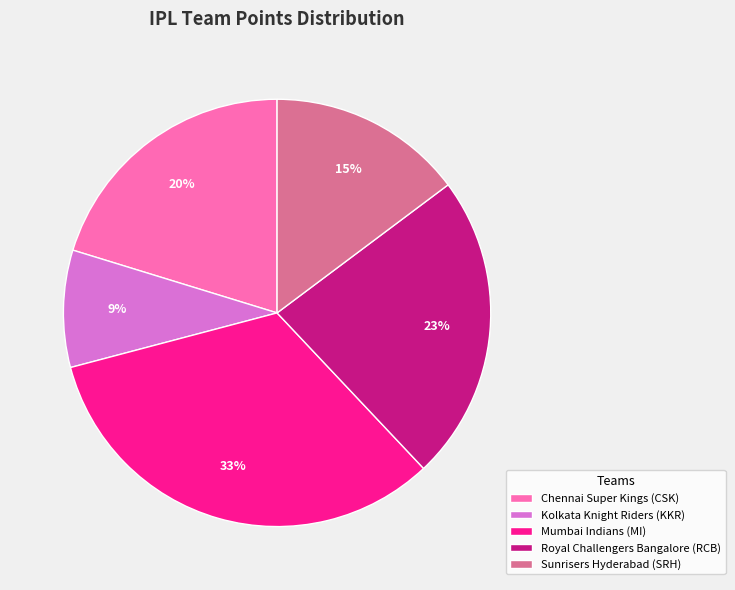

Do Kolkata Knight Riders (KKR) and Chennai Super Kings (CSK) together represent more than half of the pie?

No